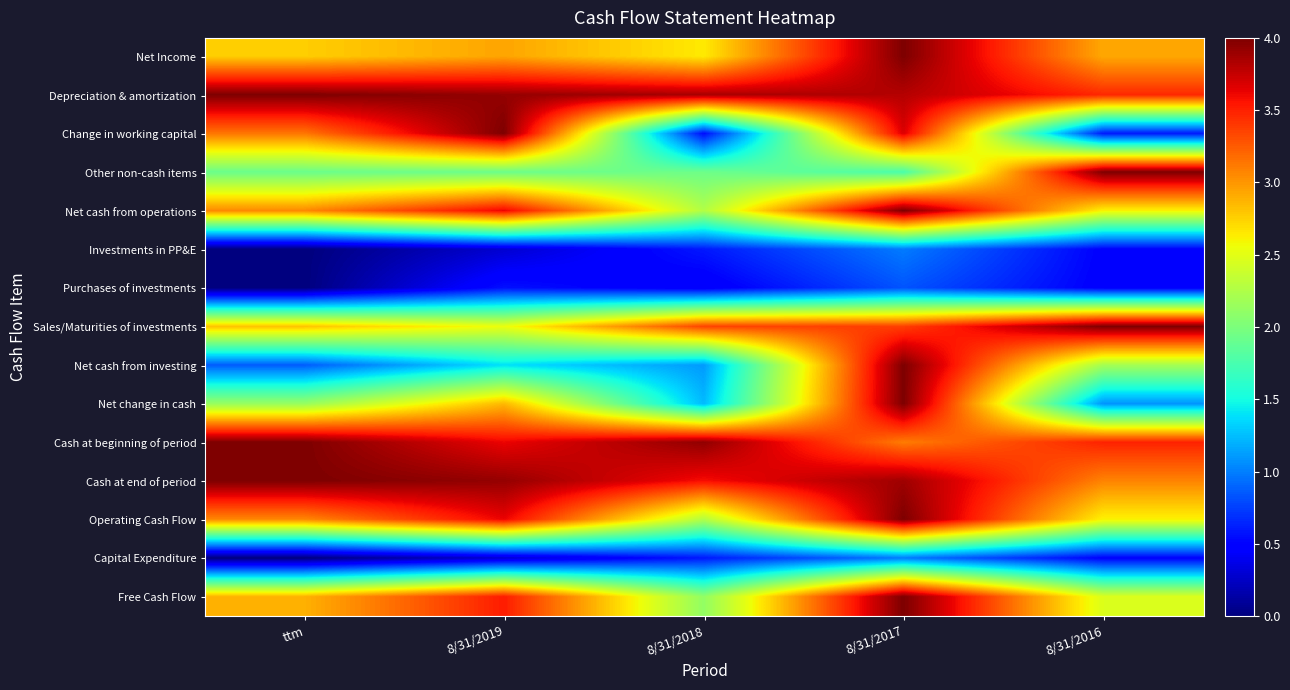

What is the total value across all series at 8/31/2017?

46.4